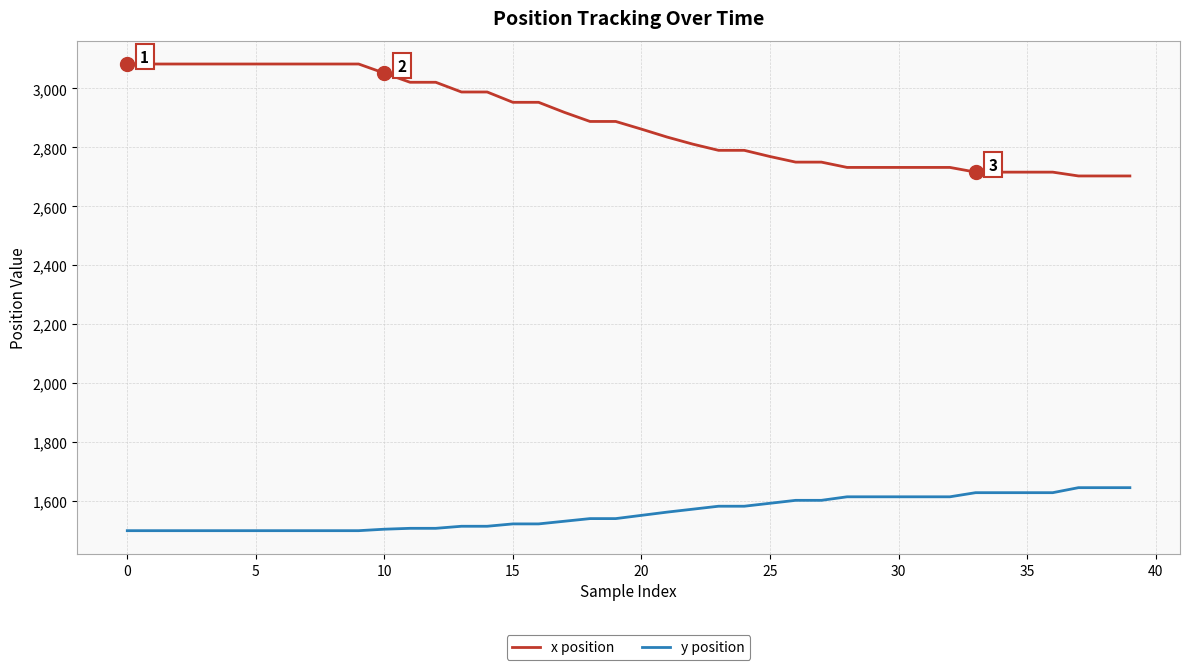

Rank the series by their maximum value, from highest to lowest.

x position, y position